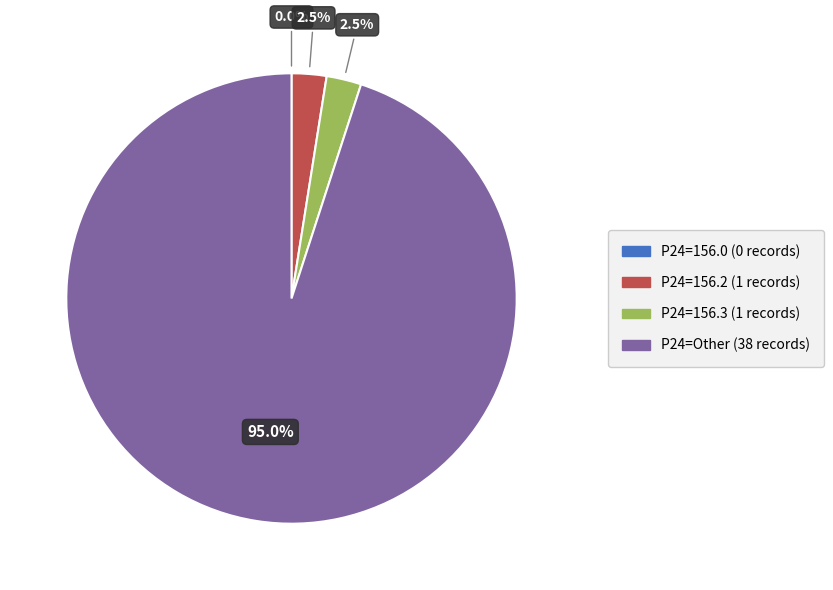

Does any single category account for the majority?

Yes